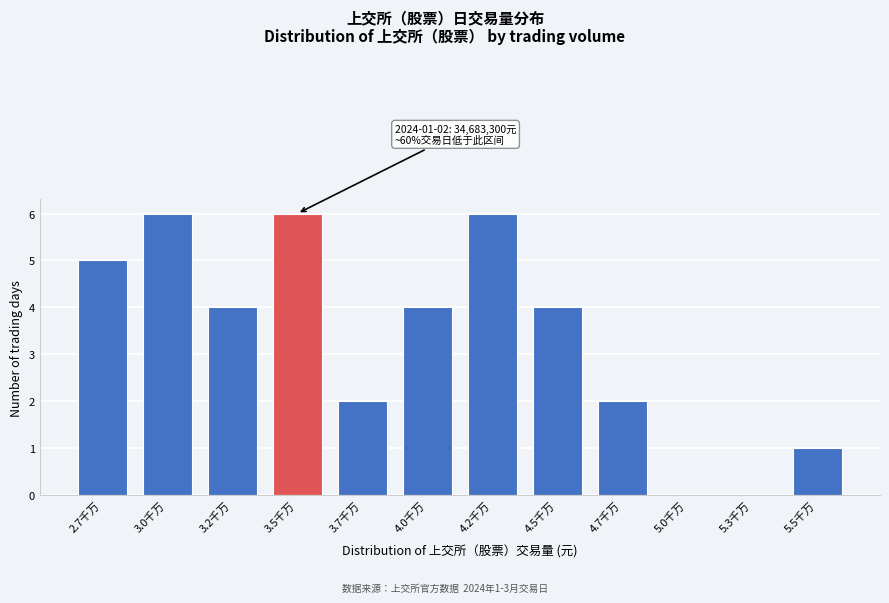

Reading left to right, list all the values displayed in this chart.

2.7千万=5	3.0千万=6	3.2千万=4	3.5千万=6	3.7千万=2	4.0千万=4	4.2千万=6	4.5千万=4	4.7千万=2	5.0千万=0	5.3千万=0	5.5千万=1